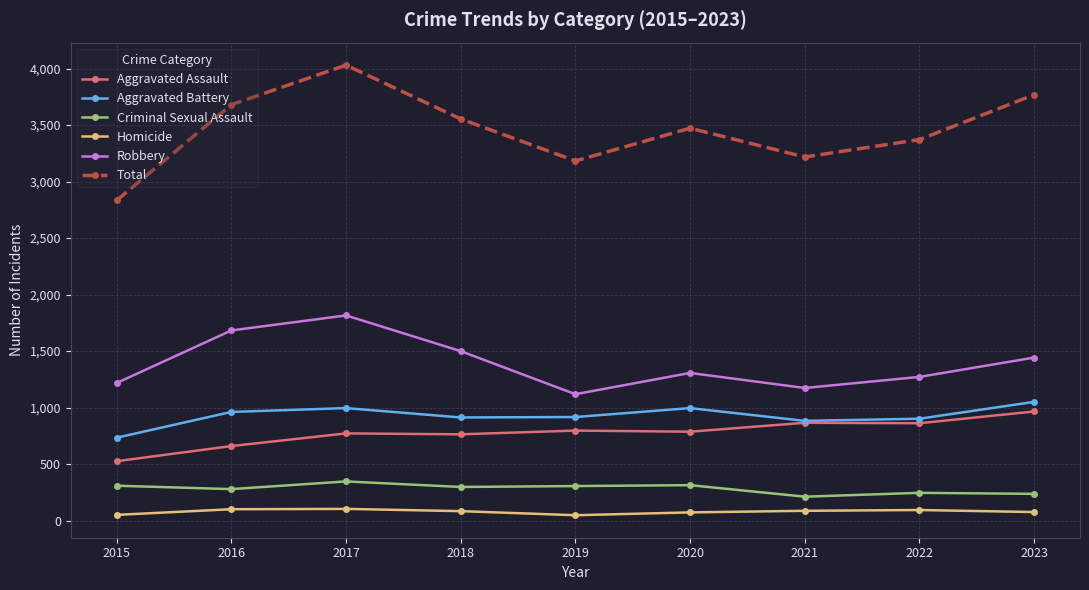

Is the value of Criminal Sexual Assault at 2016 greater than the value of Aggravated Battery at 2017?

No